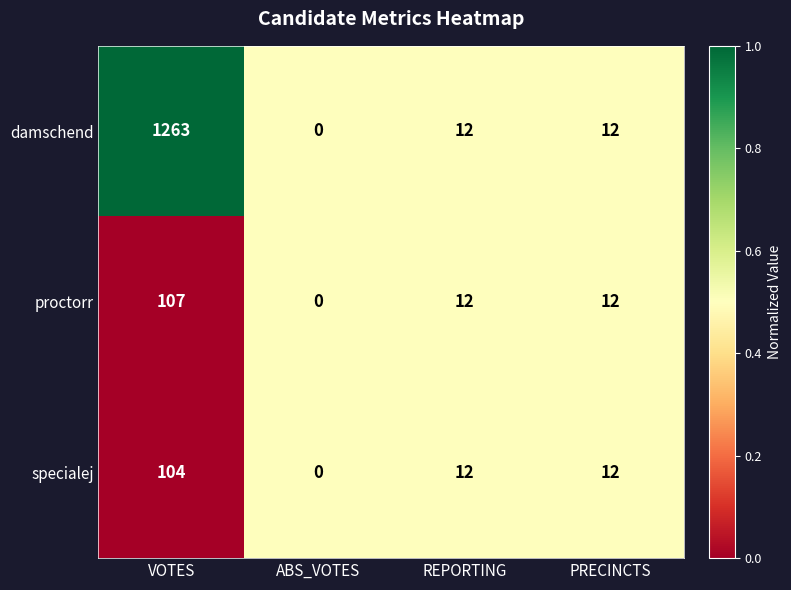

Rank the series at VOTES from highest to lowest value.

damschend, proctorr, specialej